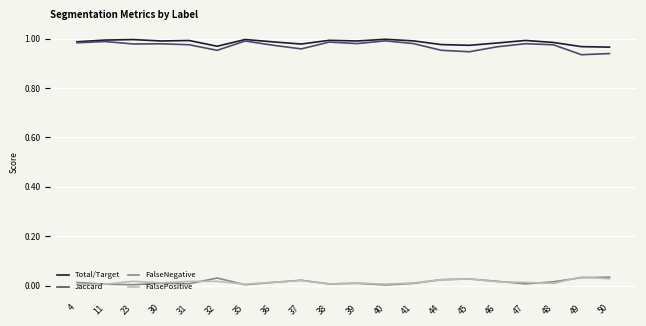

Which series has the largest range (max minus min)?

Jaccard